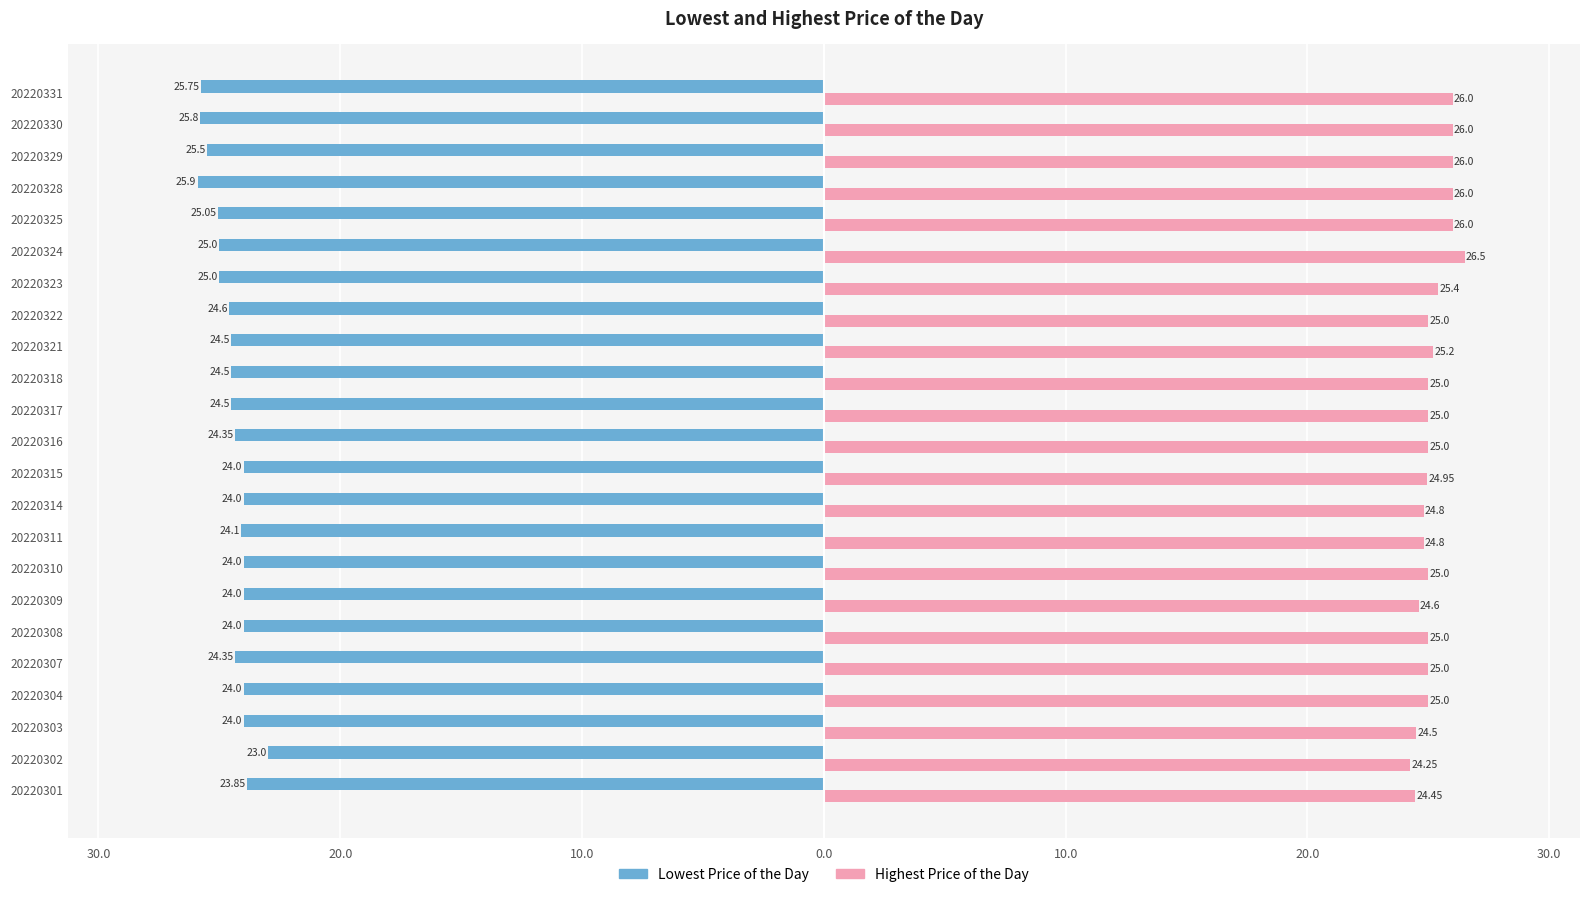

What are all the series names shown in the legend?

Lowest Price of the Day, Highest Price of the Day